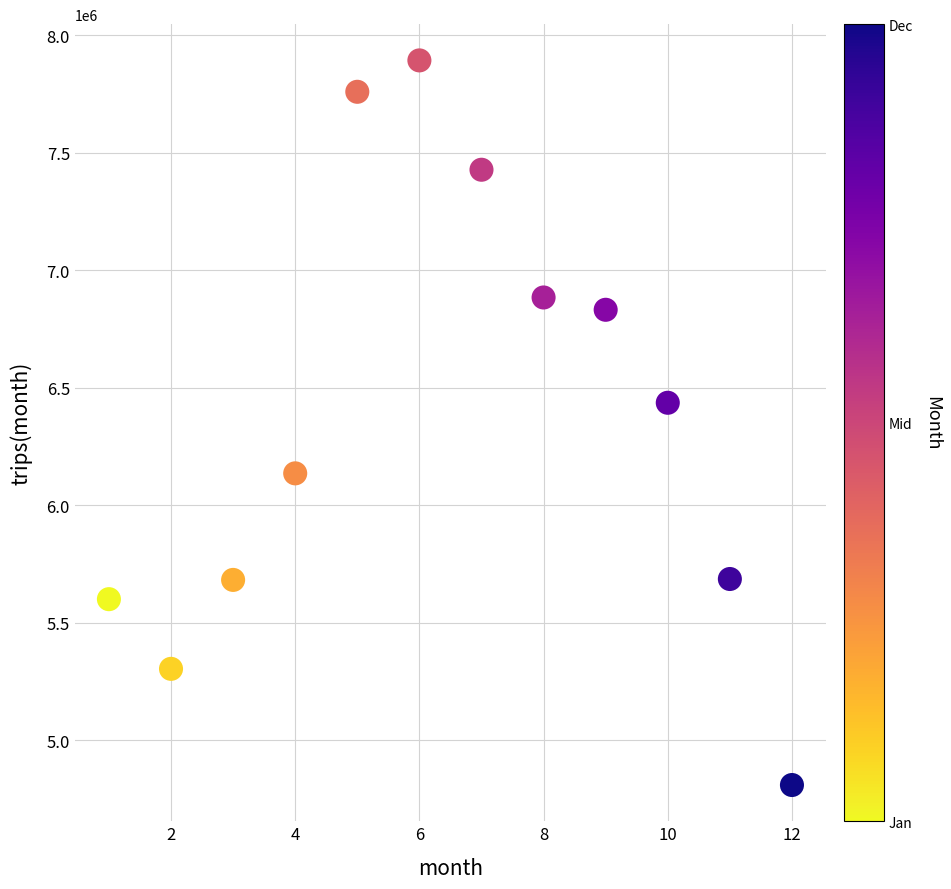

What is the range of X values (max minus min)?

11